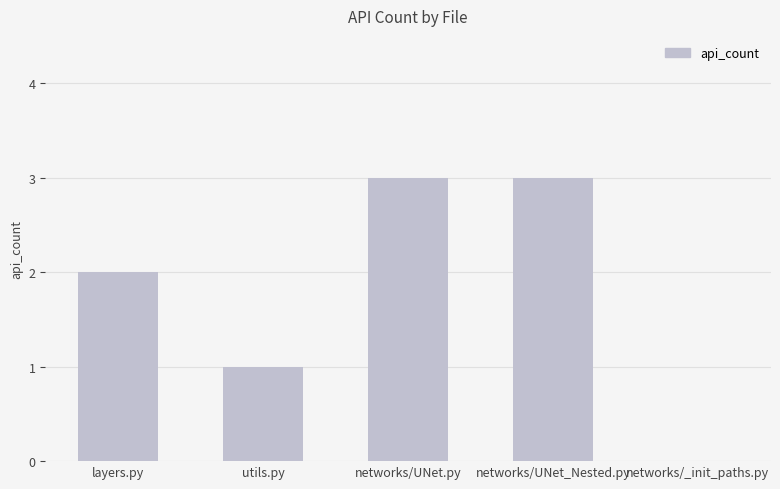

What is the sum of the values at utils.py and networks/UNet.py?

4